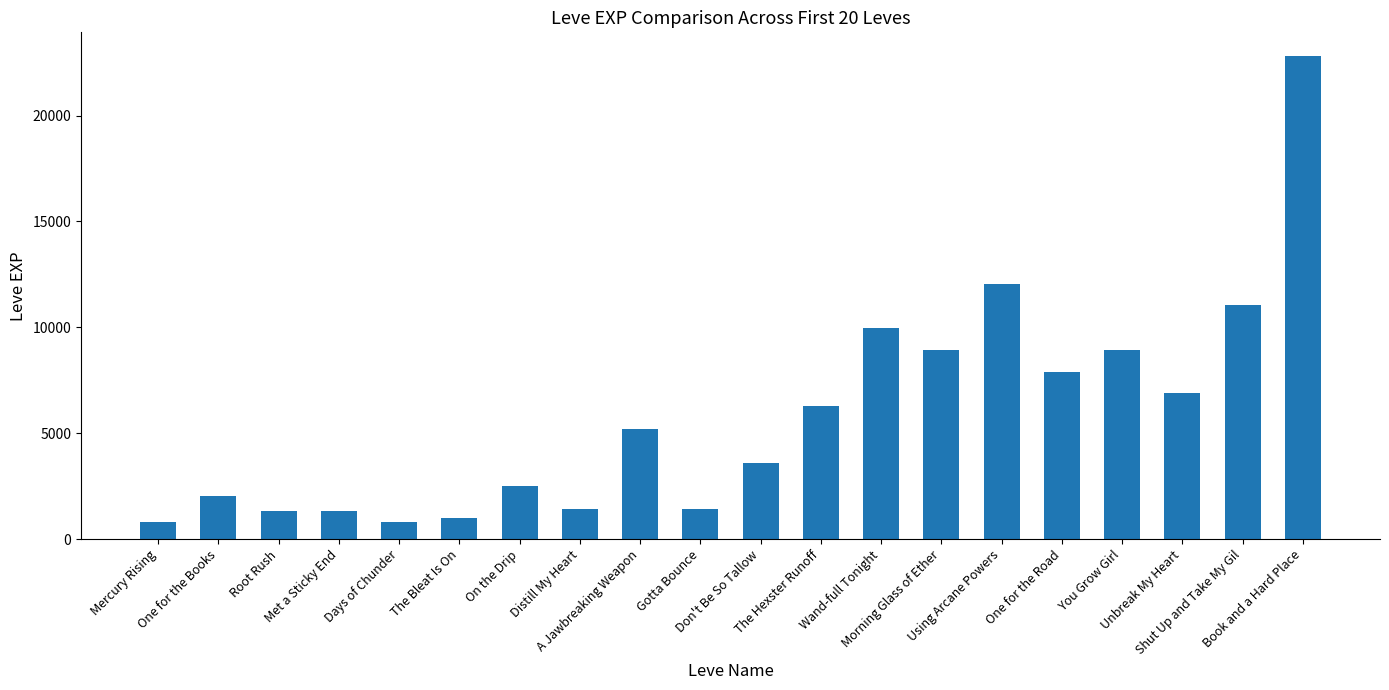

What is the difference between the maximum and minimum values?

21990